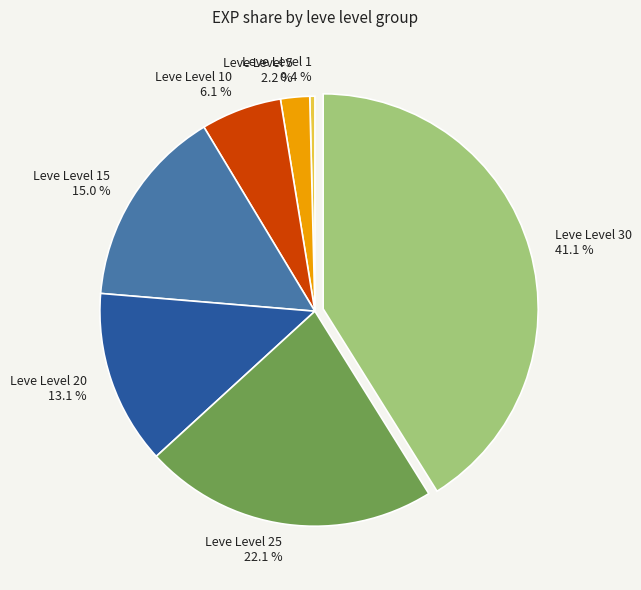

What is the smallest slice in the pie chart?

Leve Level 1 0.4 %